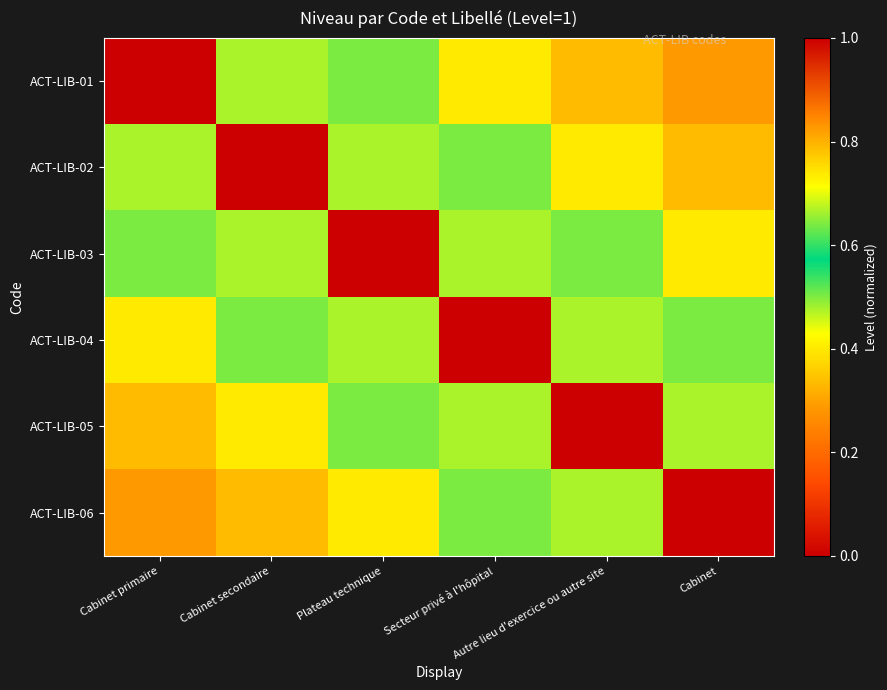

What is the total value across all series at Autre lieu d'exercice ou autre site?

3.6